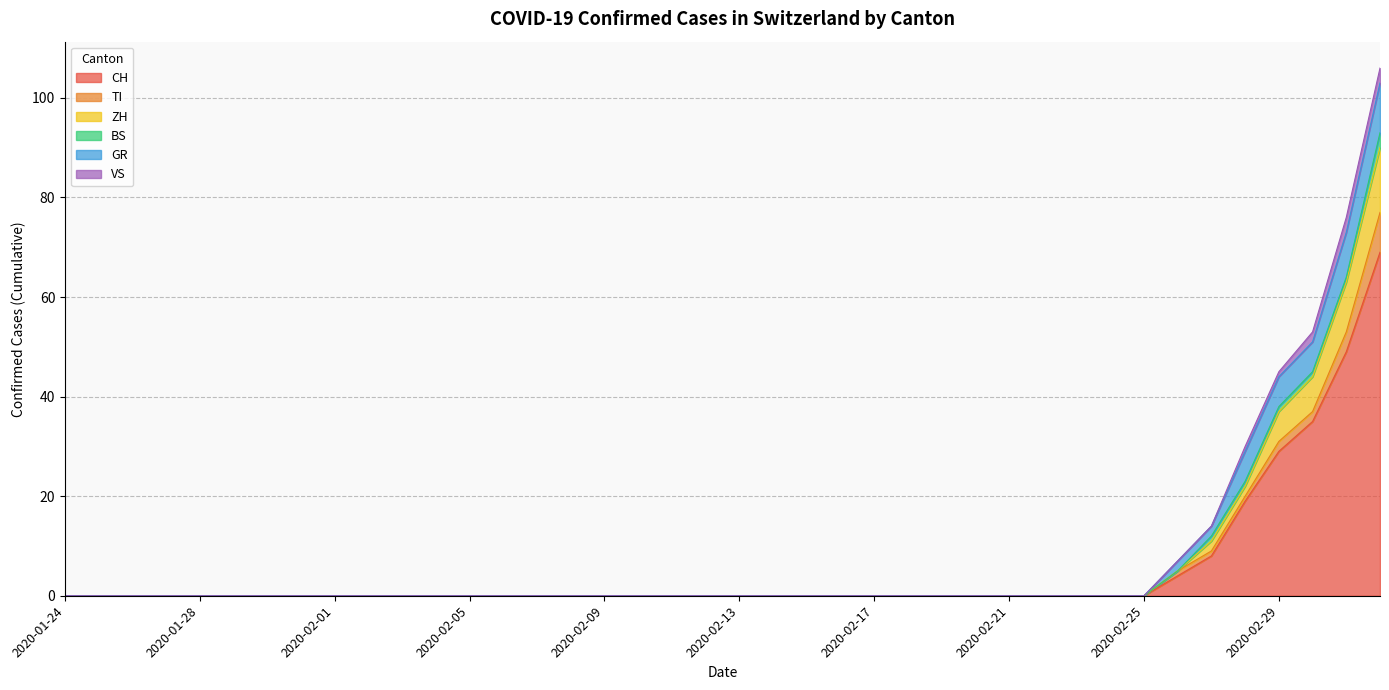

Which series has the widest spread of values?

CH